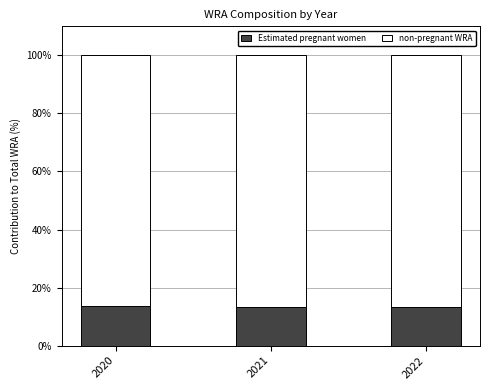

Is it true that Estimated pregnant women equals 21.3 at 2021?

False